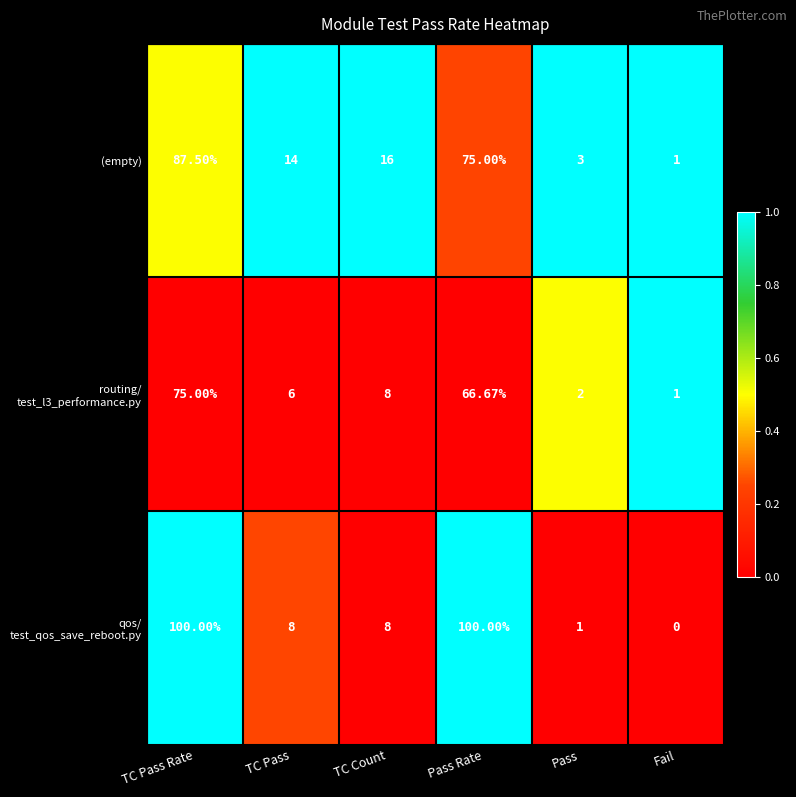

At which label is (empty) closest to 44?

TC Count